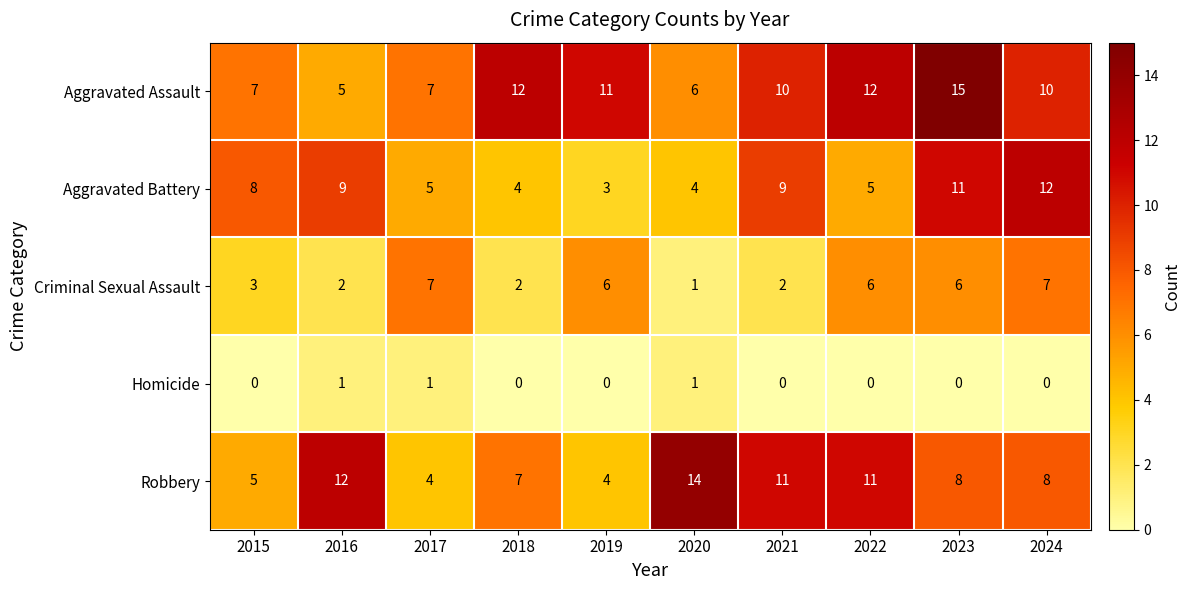

What is the sum of the Criminal Sexual Assault values at 2016 and 2015?

5